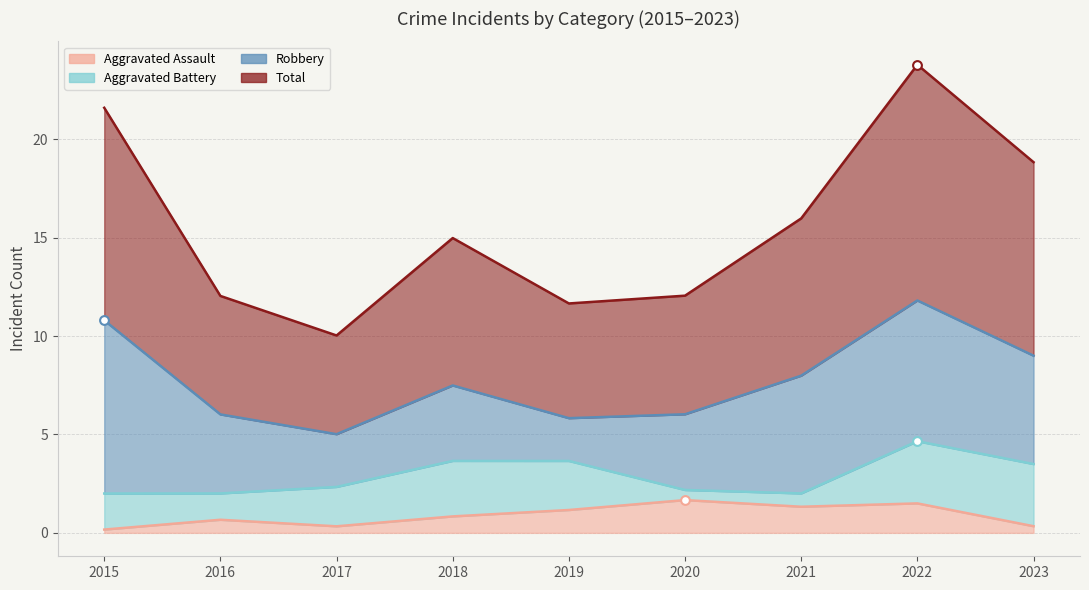

Which series contains the lowest Y value?

Aggravated Assault